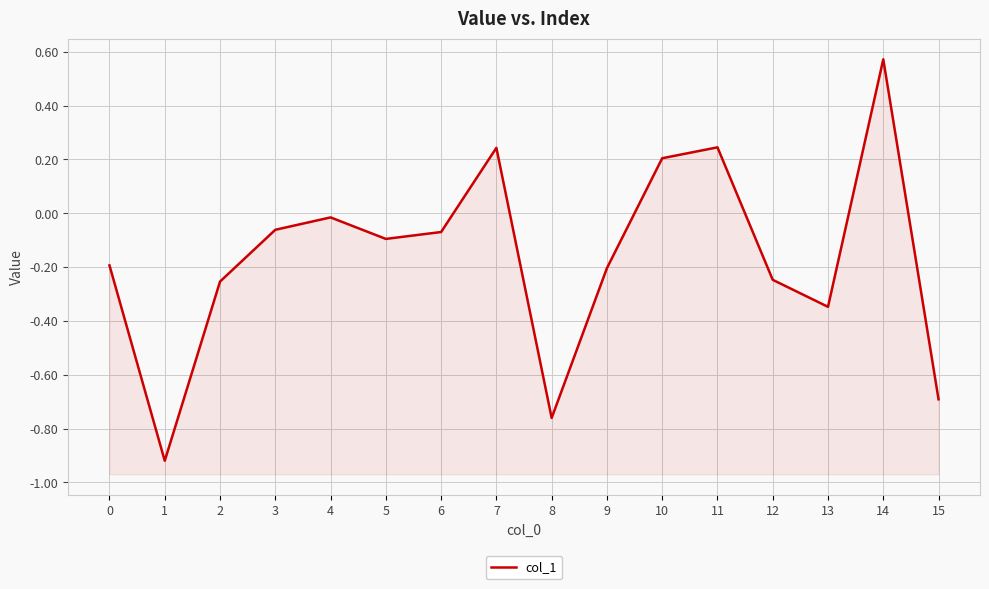

List the labels in order of value, largest first.

14, 11, 7, 10, 4, 3, 6, 5, 0, 9, 12, 2, 13, 15, 8, 1